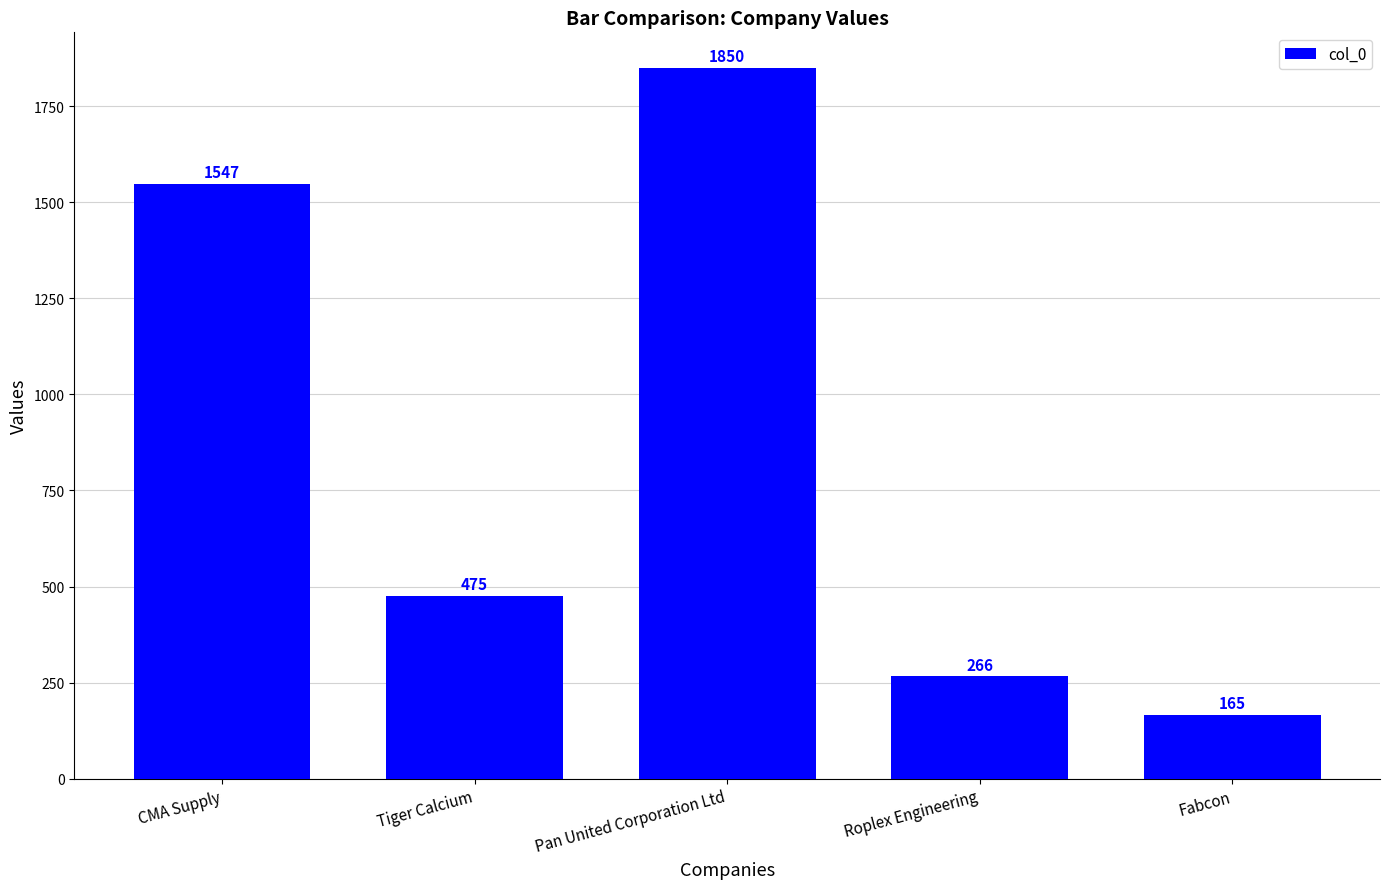

Reading left to right, transcribe all the data shown in this chart.

1547	475	1850	266	165